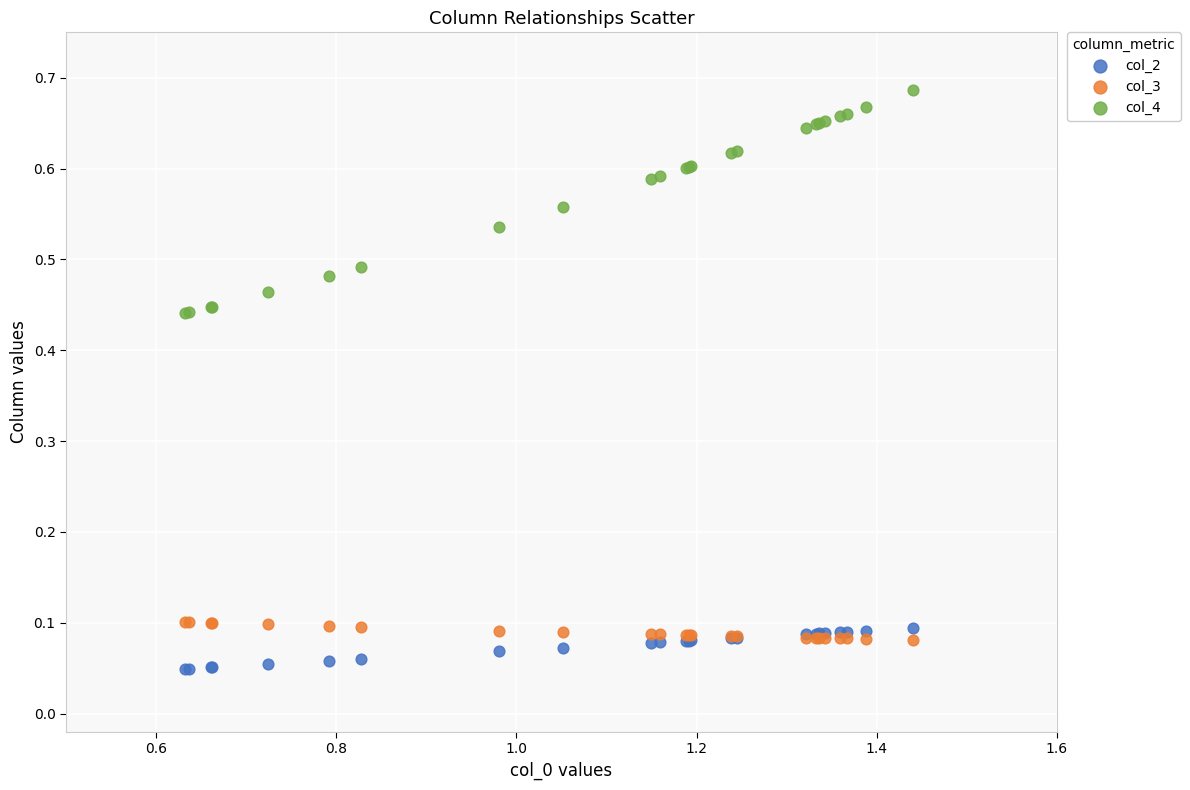

Which series has the largest Y range (max minus min)?

col_4